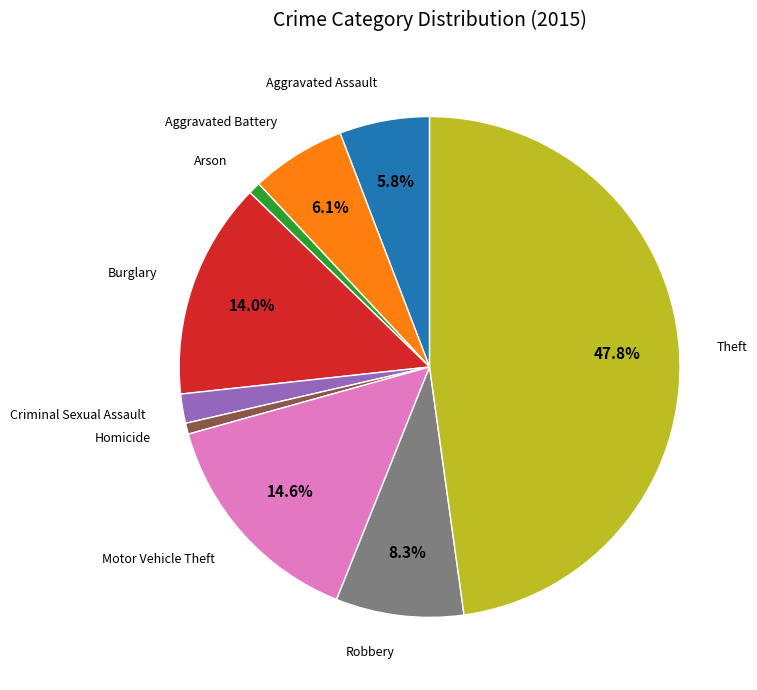

Does any single category account for the majority?

No